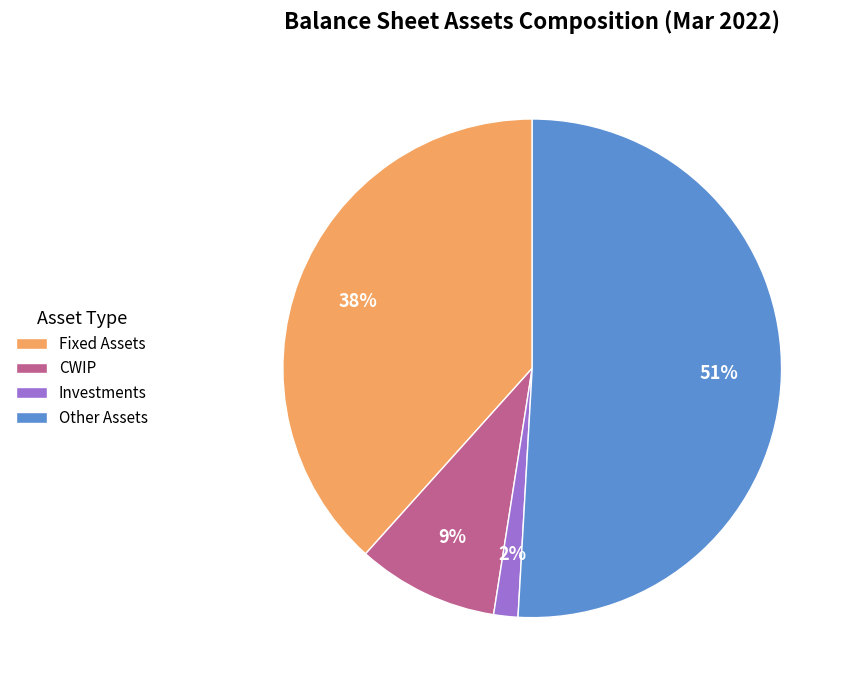

Is there a majority slice in this chart?

Yes